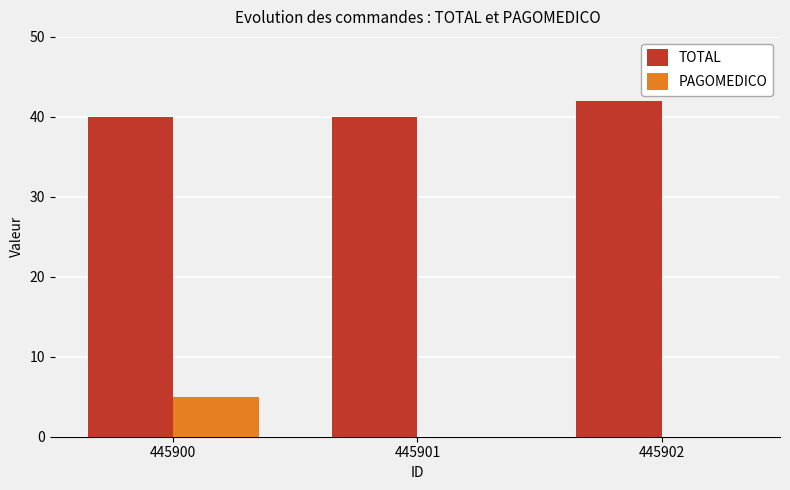

Reading left to right, list all the values displayed in this chart.

TOTAL: 40	40	42
PAGOMEDICO: 5	0	0